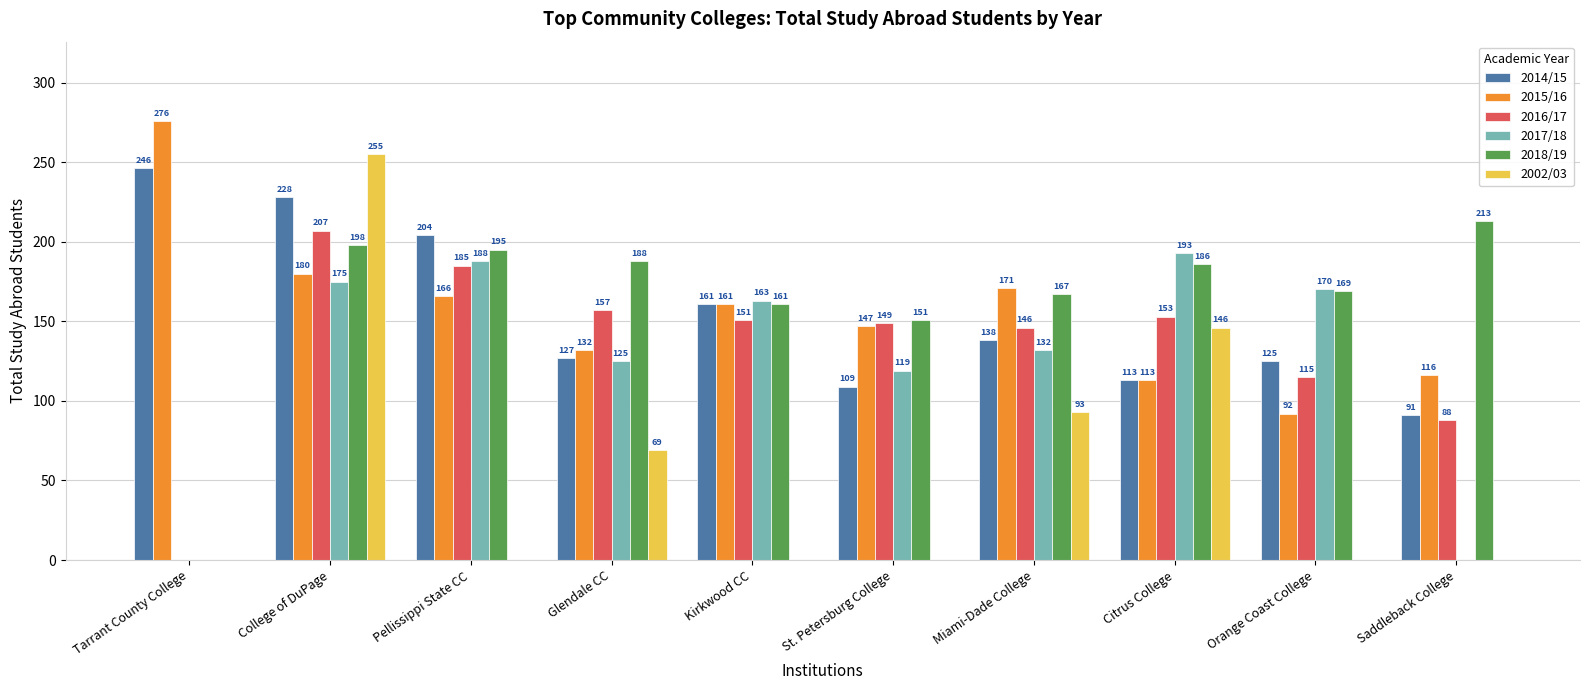

What is the sum of all 2014/15 values?

1542